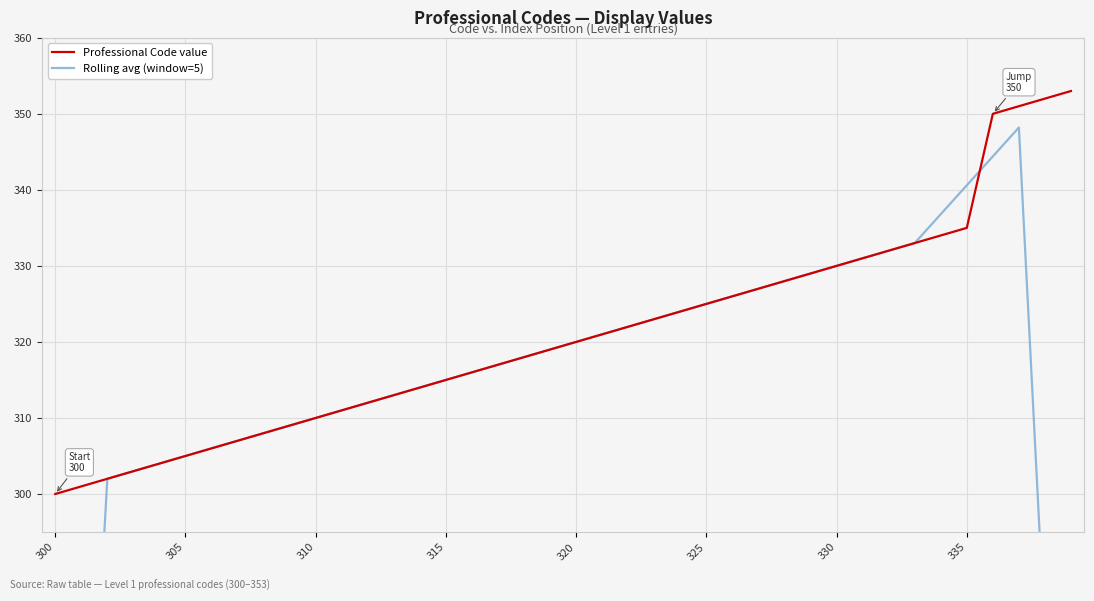

Which series has the largest total across all categories?

Professional Code value